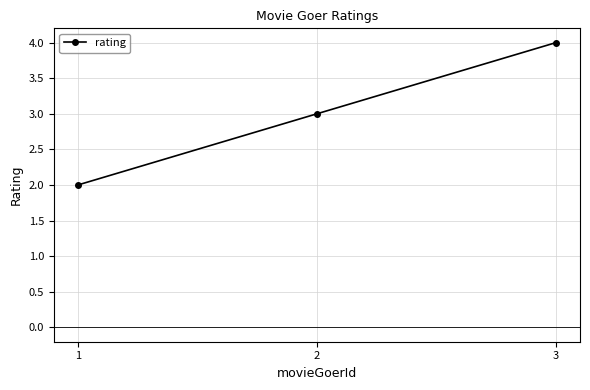

What is the maximum value shown in the chart?

4